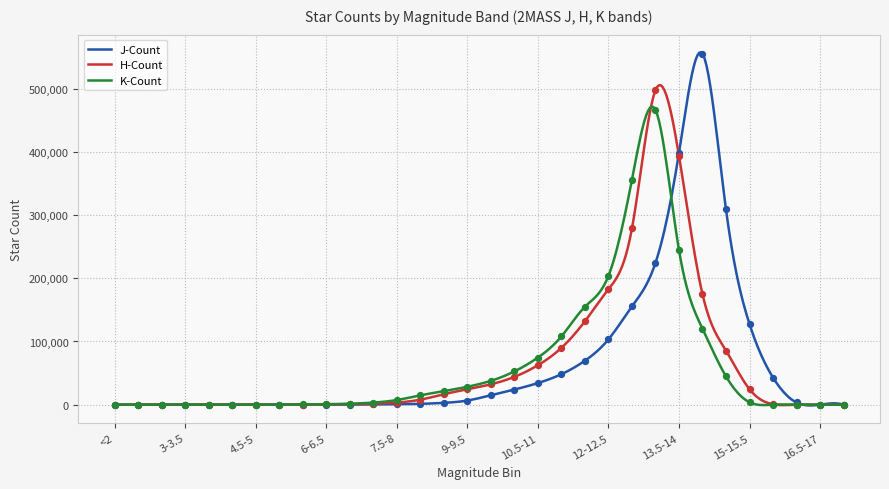

Which series reaches the minimum Y coordinate?

J-Count